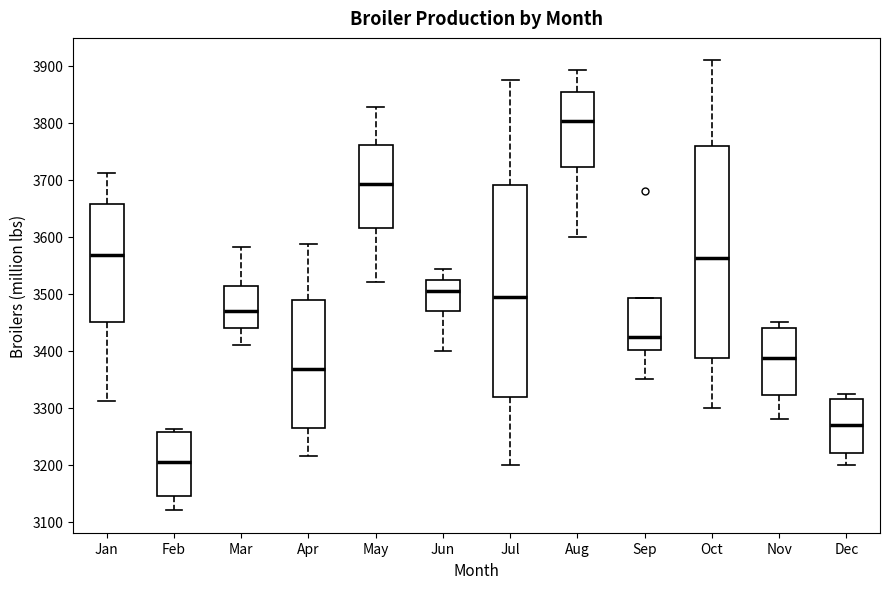

Reading left to right, transcribe this box plot: for each box, give where its median line is, the range the box spans, and where its two whiskers end, as read against the y-axis. The values are not printed on the chart, so give them approximately, as read against the axis.

Jan: median 3570, box 3450 to 3660, whiskers 3310 to 3710
Feb: median 3210, box 3150 to 3260, whiskers 3120 to 3260 (just above the box's upper edge)
Mar: median 3470, box 3440 to 3510, whiskers 3410 to 3580
Apr: median 3370, box 3260 to 3490, whiskers 3220 to 3590
May: median 3690, box 3620 to 3760, whiskers 3520 to 3830
Jun: median 3510, box 3470 to 3520, whiskers 3400 to 3540
Jul: median 3490, box 3320 to 3690, whiskers 3200 to 3870
Aug: median 3800, box 3720 to 3850, whiskers 3600 to 3890
Sep: median 3420, box 3400 to 3490, whiskers 3350 to 3490
Oct: median 3560, box 3390 to 3760, whiskers 3300 to 3910
Nov: median 3390, box 3320 to 3440, whiskers 3280 to 3450
Dec: median 3270, box 3220 to 3310, whiskers 3200 to 3320